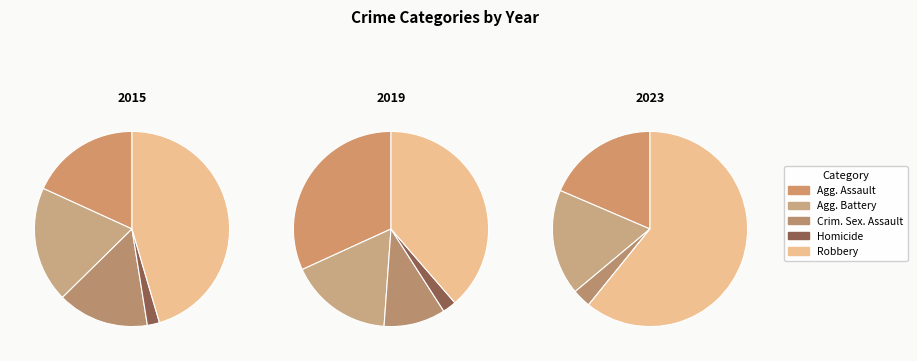

Combined, what portion of the pie is Aggravated Battery and Homicide?

21.2%